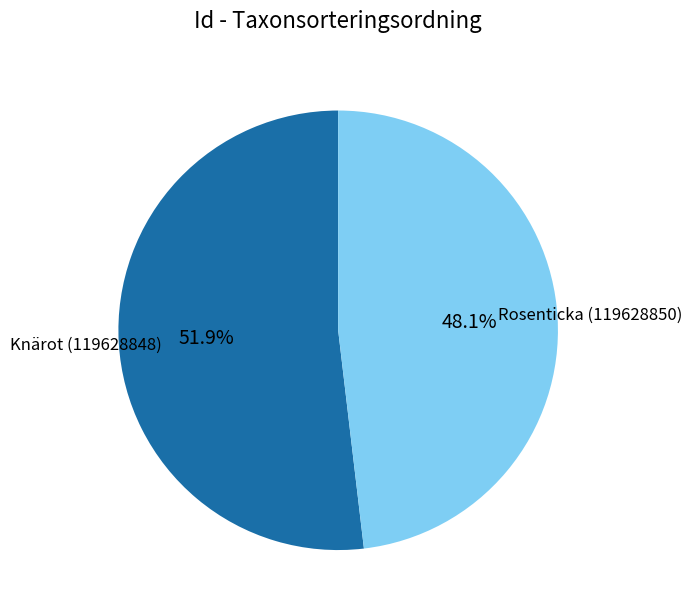

Is there a majority slice in this chart?

Yes